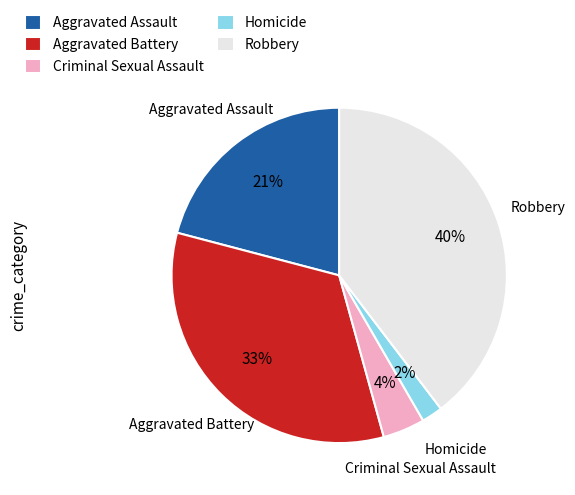

Which has a higher value, Homicide or Aggravated Battery?

Aggravated Battery